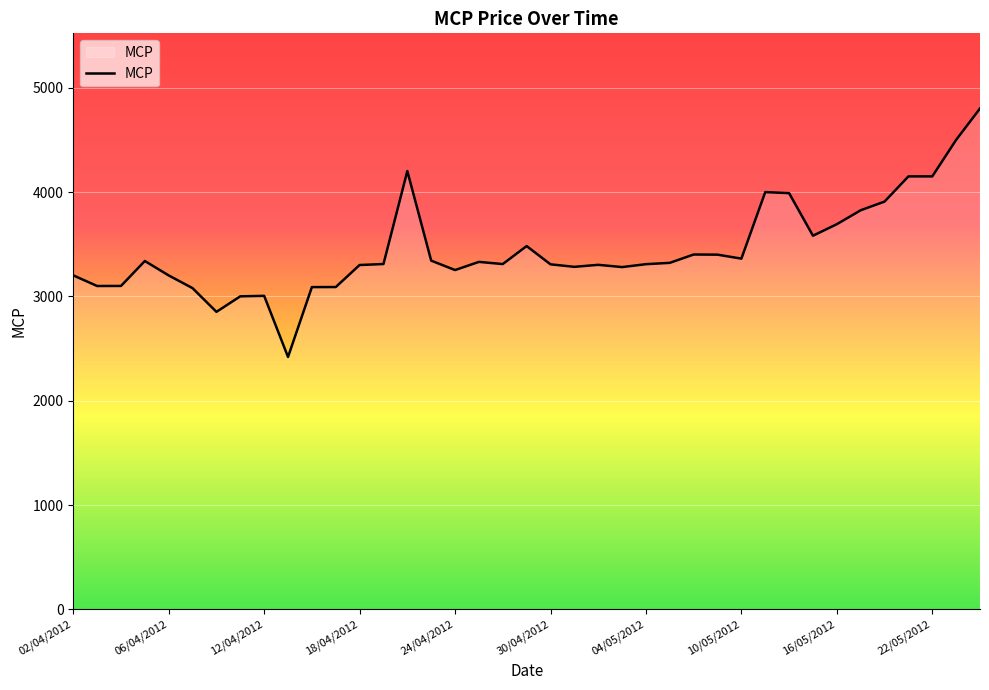

What is the difference between the maximum and minimum values?

2381.5